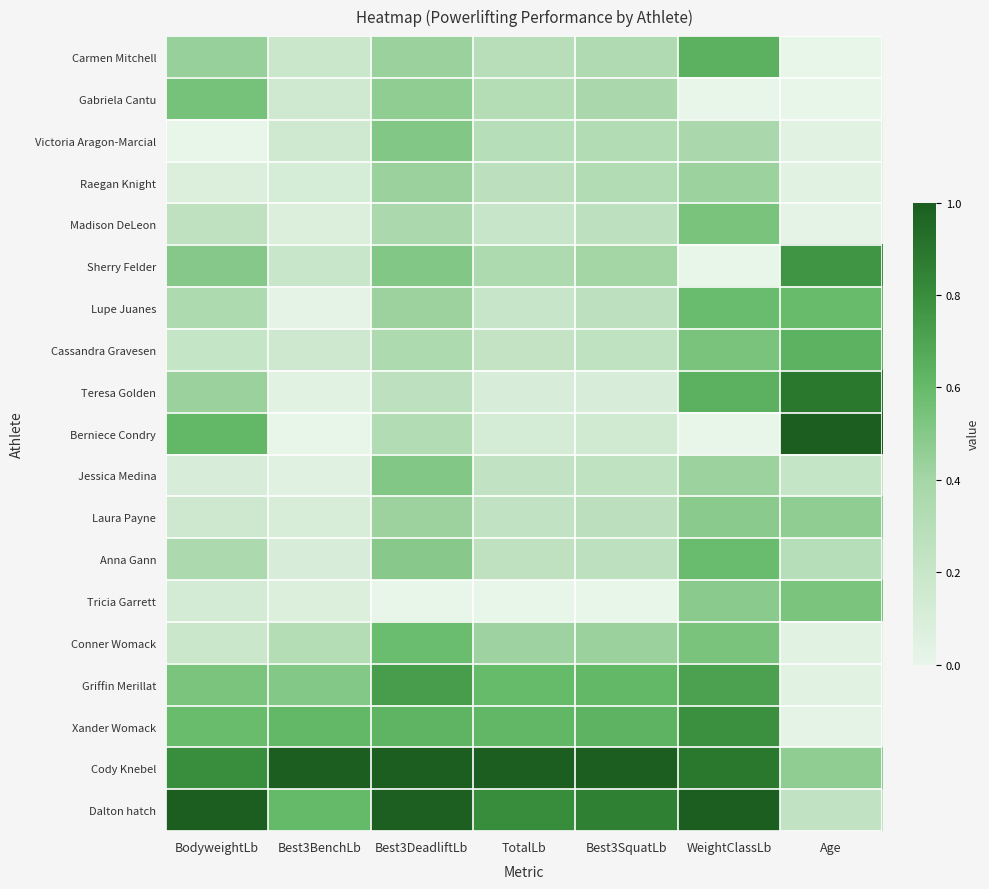

Reading right to left, what are all the values shown in this chart?

Carmen Mitchell: Age=0.0	WeightClassLb=0.6	Best3SquatLb=0.3	TotalLb=0.3	Best3DeadliftLb=0.4	Best3BenchLb=0.2	BodyweightLb=0.4
Gabriela Cantu: Age=0.0	WeightClassLb=0.0	Best3SquatLb=0.4	TotalLb=0.3	Best3DeadliftLb=0.5	Best3BenchLb=0.2	BodyweightLb=0.5
Victoria Aragon-Marcial: Age=0.0	WeightClassLb=0.4	Best3SquatLb=0.3	TotalLb=0.3	Best3DeadliftLb=0.5	Best3BenchLb=0.2	BodyweightLb=0.0
Raegan Knight: Age=0.0	WeightClassLb=0.4	Best3SquatLb=0.3	TotalLb=0.3	Best3DeadliftLb=0.4	Best3BenchLb=0.1	BodyweightLb=0.1
Madison DeLeon: Age=0.0	WeightClassLb=0.5	Best3SquatLb=0.3	TotalLb=0.2	Best3DeadliftLb=0.4	Best3BenchLb=0.1	BodyweightLb=0.3
Sherry Felder: Age=0.8	WeightClassLb=0.0	Best3SquatLb=0.4	TotalLb=0.3	Best3DeadliftLb=0.5	Best3BenchLb=0.2	BodyweightLb=0.5
Lupe Juanes: Age=0.6	WeightClassLb=0.6	Best3SquatLb=0.3	TotalLb=0.2	Best3DeadliftLb=0.4	Best3BenchLb=0.0	BodyweightLb=0.3
Cassandra Gravesen: Age=0.6	WeightClassLb=0.5	Best3SquatLb=0.2	TotalLb=0.2	Best3DeadliftLb=0.3	Best3BenchLb=0.2	BodyweightLb=0.2
Teresa Golden: Age=0.9	WeightClassLb=0.6	Best3SquatLb=0.1	TotalLb=0.1	Best3DeadliftLb=0.3	Best3BenchLb=0.0	BodyweightLb=0.4
Berniece Condry: Age=1.0	WeightClassLb=0.0	Best3SquatLb=0.1	TotalLb=0.1	Best3DeadliftLb=0.3	Best3BenchLb=0.0	BodyweightLb=0.6
Jessica Medina: Age=0.2	WeightClassLb=0.4	Best3SquatLb=0.2	TotalLb=0.2	Best3DeadliftLb=0.5	Best3BenchLb=0.0	BodyweightLb=0.1
Laura Payne: Age=0.5	WeightClassLb=0.5	Best3SquatLb=0.3	TotalLb=0.2	Best3DeadliftLb=0.4	Best3BenchLb=0.1	BodyweightLb=0.2
Anna Gann: Age=0.3	WeightClassLb=0.6	Best3SquatLb=0.3	TotalLb=0.3	Best3DeadliftLb=0.5	Best3BenchLb=0.1	BodyweightLb=0.4
Tricia Garrett: Age=0.5	WeightClassLb=0.5	Best3SquatLb=0.0	TotalLb=0.0	Best3DeadliftLb=0.0	Best3BenchLb=0.1	BodyweightLb=0.1
Conner Womack: Age=0.0	WeightClassLb=0.5	Best3SquatLb=0.4	TotalLb=0.4	Best3DeadliftLb=0.6	Best3BenchLb=0.3	BodyweightLb=0.2
Griffin Merillat: Age=0.0	WeightClassLb=0.7	Best3SquatLb=0.6	TotalLb=0.6	Best3DeadliftLb=0.7	Best3BenchLb=0.5	BodyweightLb=0.5
Xander Womack: Age=0.0	WeightClassLb=0.8	Best3SquatLb=0.6	TotalLb=0.6	Best3DeadliftLb=0.6	Best3BenchLb=0.6	BodyweightLb=0.6
Cody Knebel: Age=0.5	WeightClassLb=0.9	Best3SquatLb=1.0	TotalLb=1.0	Best3DeadliftLb=1.0	Best3BenchLb=1.0	BodyweightLb=0.8
Dalton hatch: Age=0.2	WeightClassLb=1.0	Best3SquatLb=0.9	TotalLb=0.8	Best3DeadliftLb=1.0	Best3BenchLb=0.6	BodyweightLb=1.0